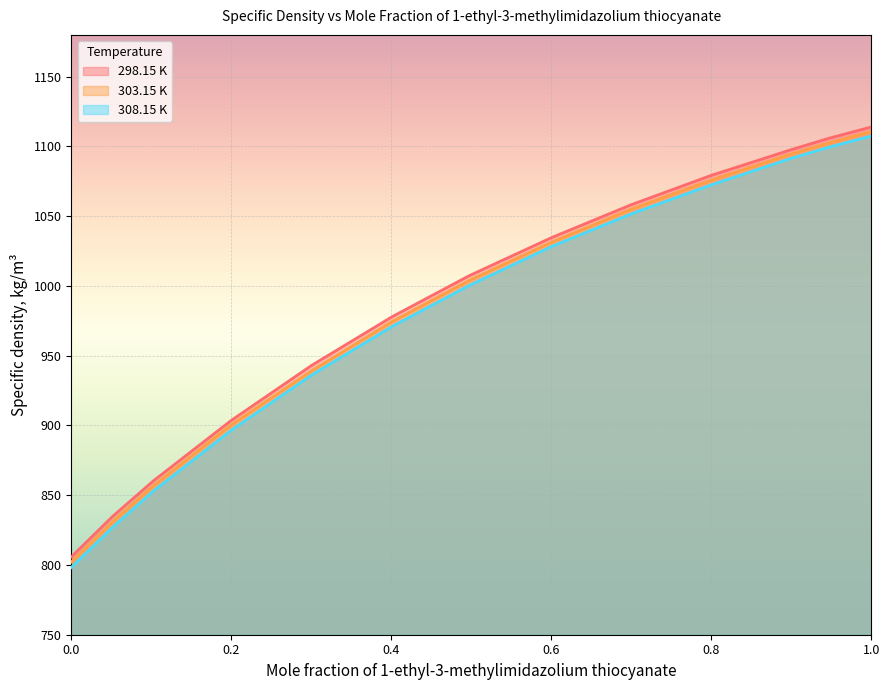

At which label is 298.15 K closest to 959?

0.3005